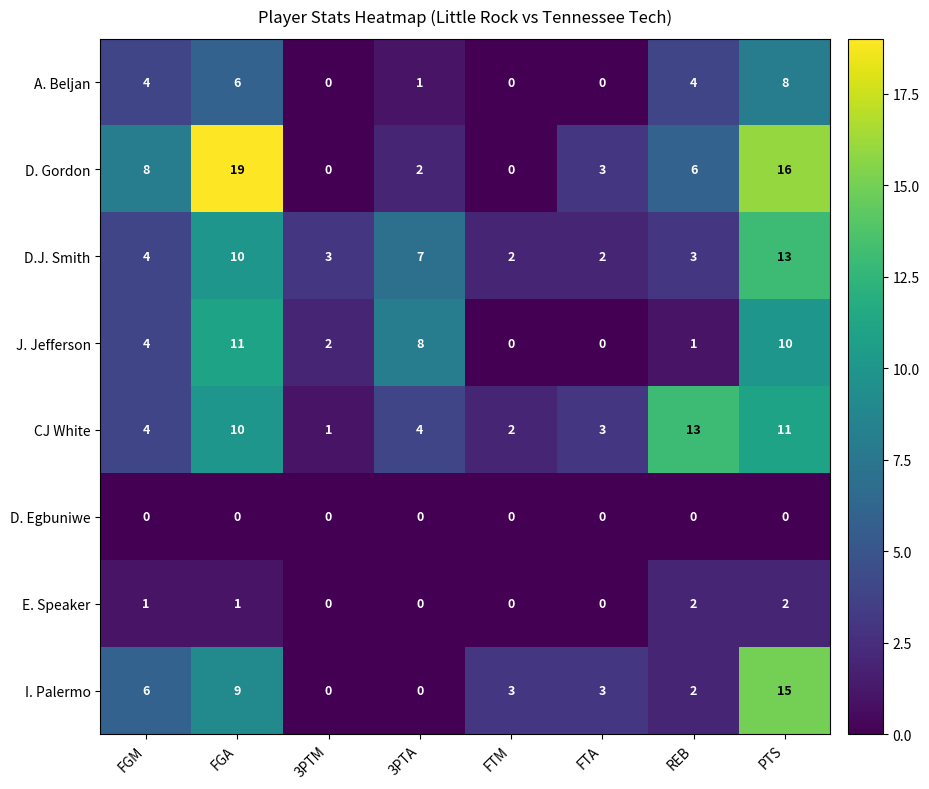

True or false: I. Palermo has a value of 26 at PTS.

False